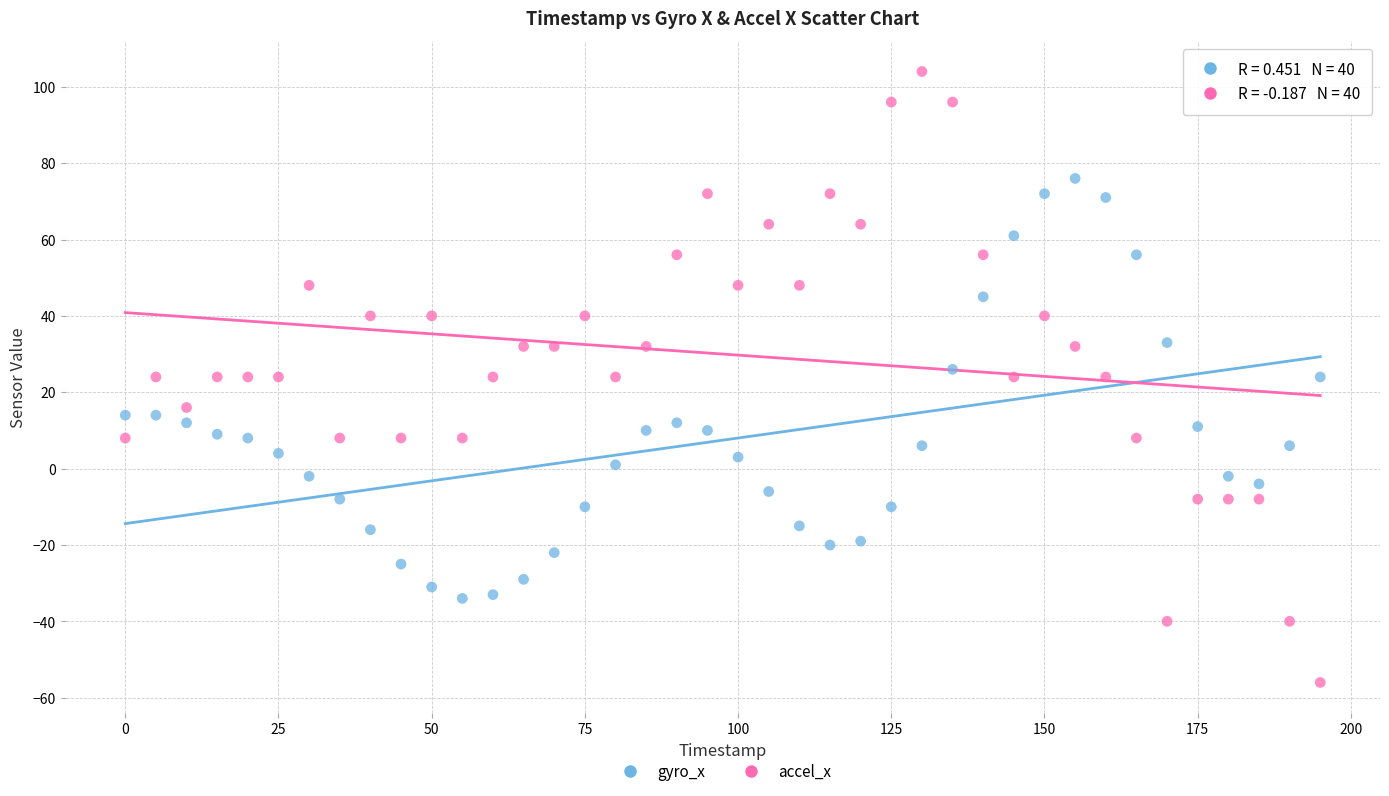

Which series contains the lowest Y value?

accel_x